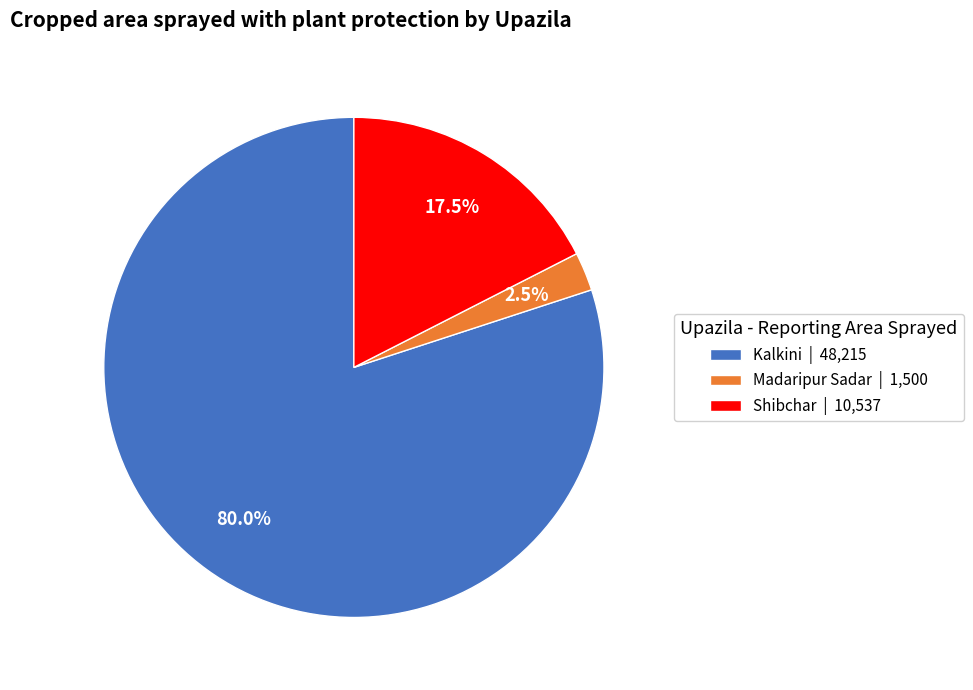

How many slices are in this pie chart?

3